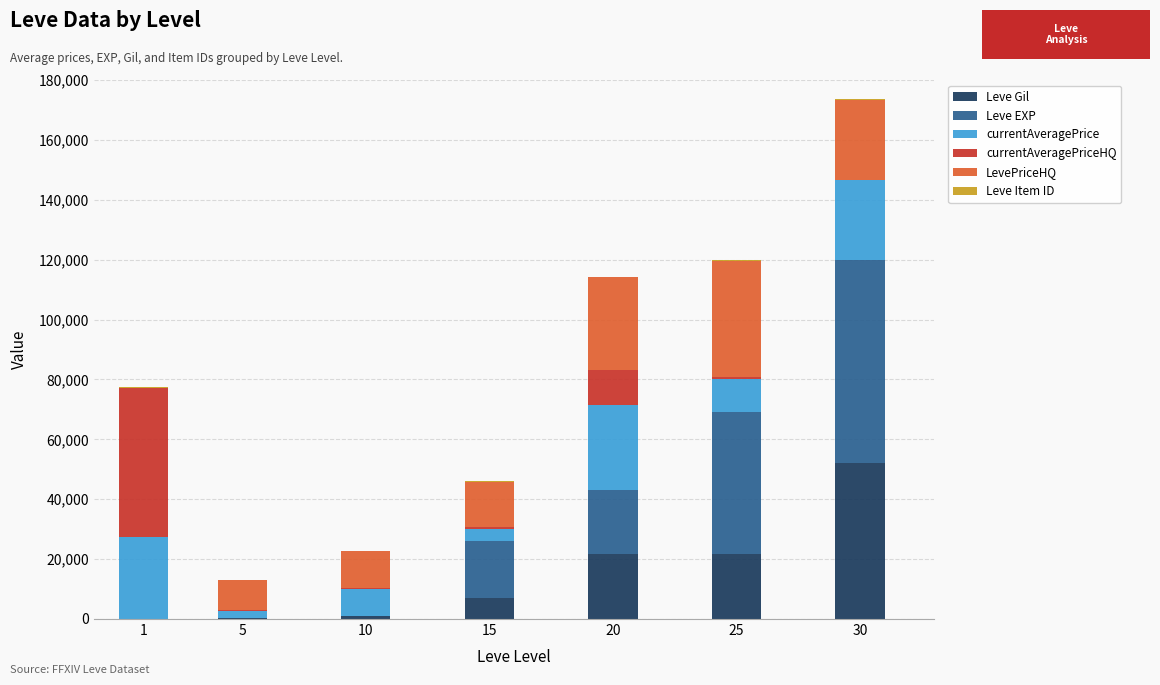

Are the bars horizontal?

No